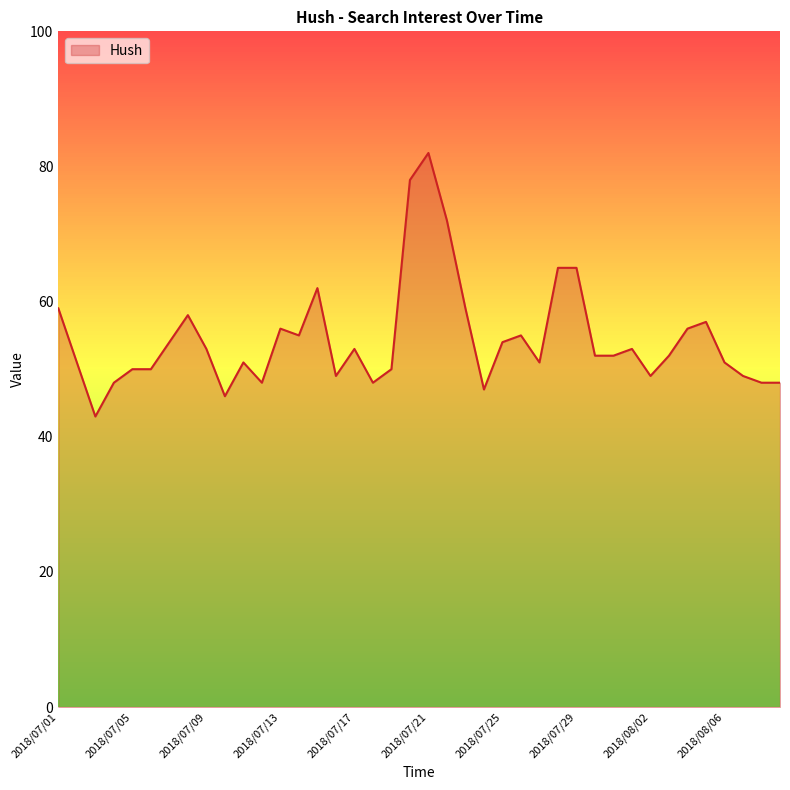

Reading left to right, what are all the values shown in this chart?

59	51	43	48	50	50	54	58	53	46	51	48	56	55	62	49	53	48	50	78	82	72	59	47	54	55	51	65	65	52	52	53	49	52	56	57	51	49	48	48